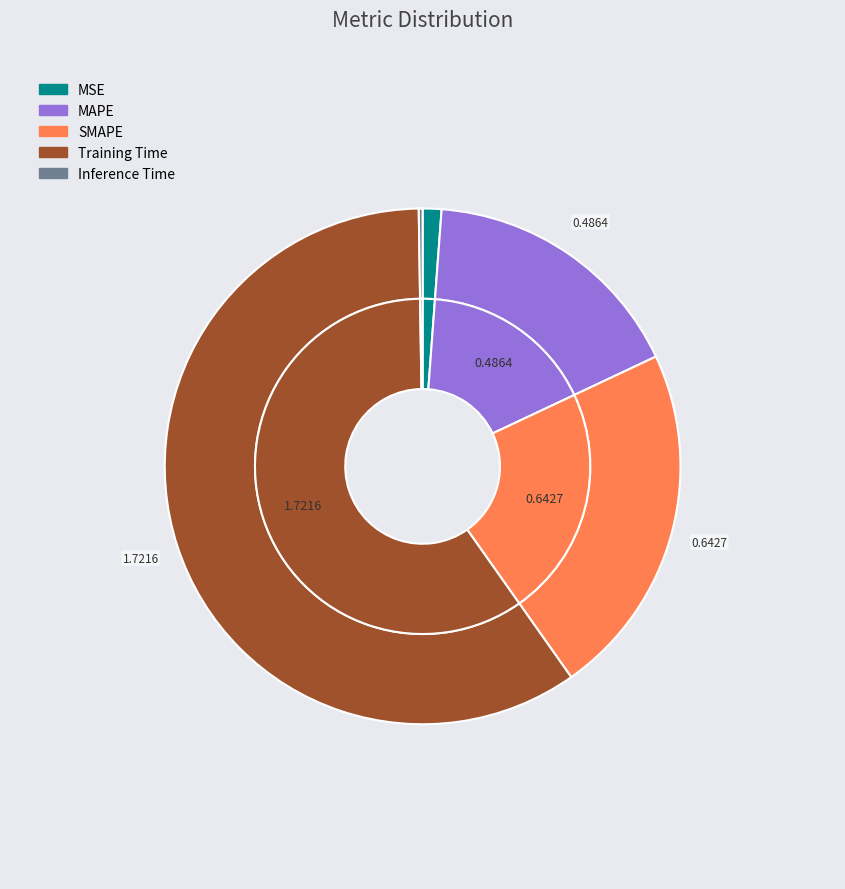

Is SMAPE the majority of the pie?

No